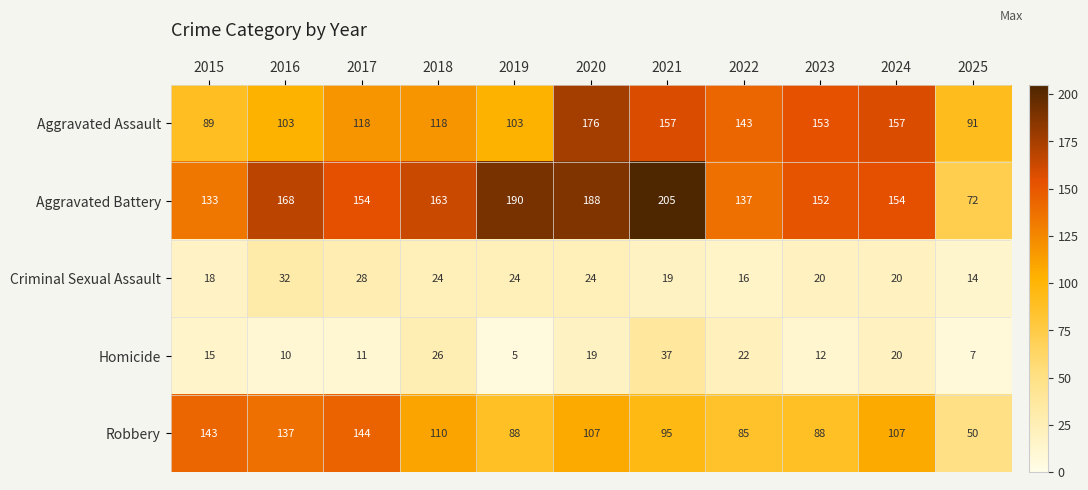

Where does the Robbery series first go above 107?

2015